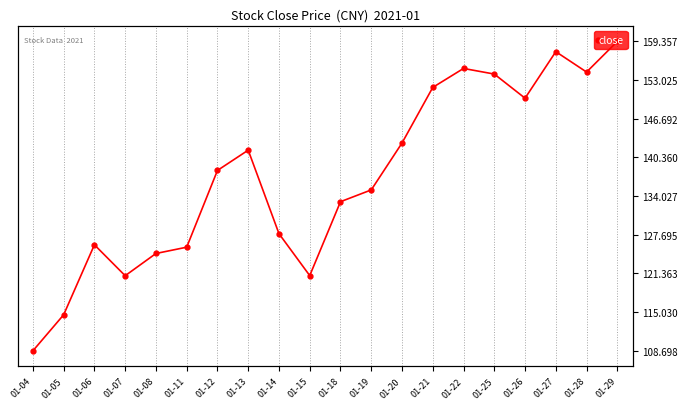

The value at 01-14 is 217.4. True or false?

False